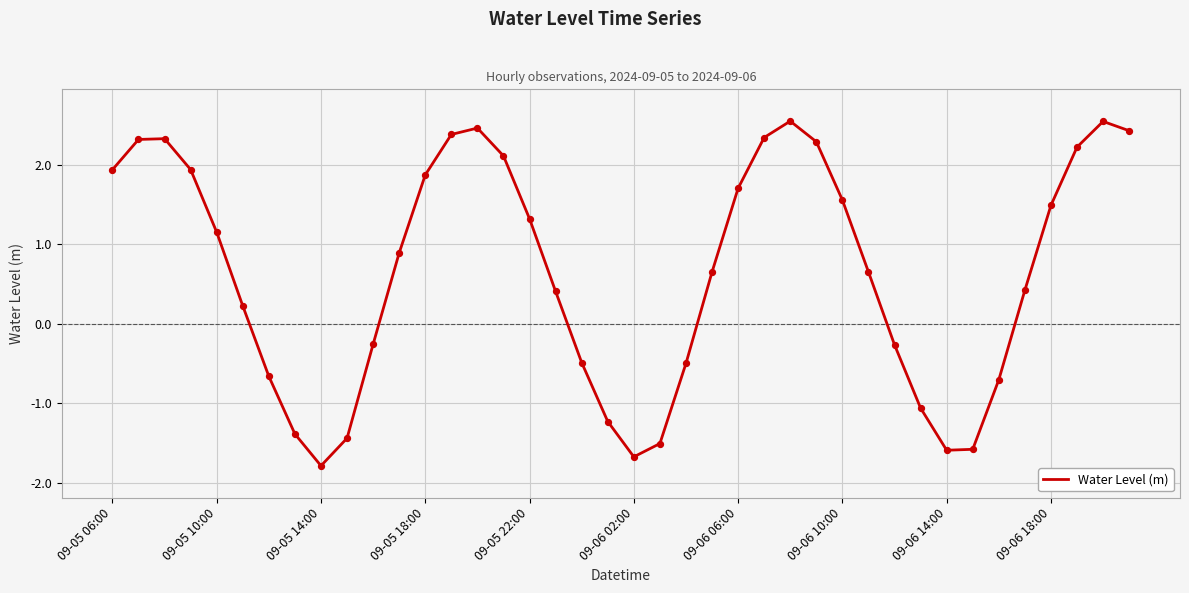

What is the difference between the maximum and minimum values?

4.3